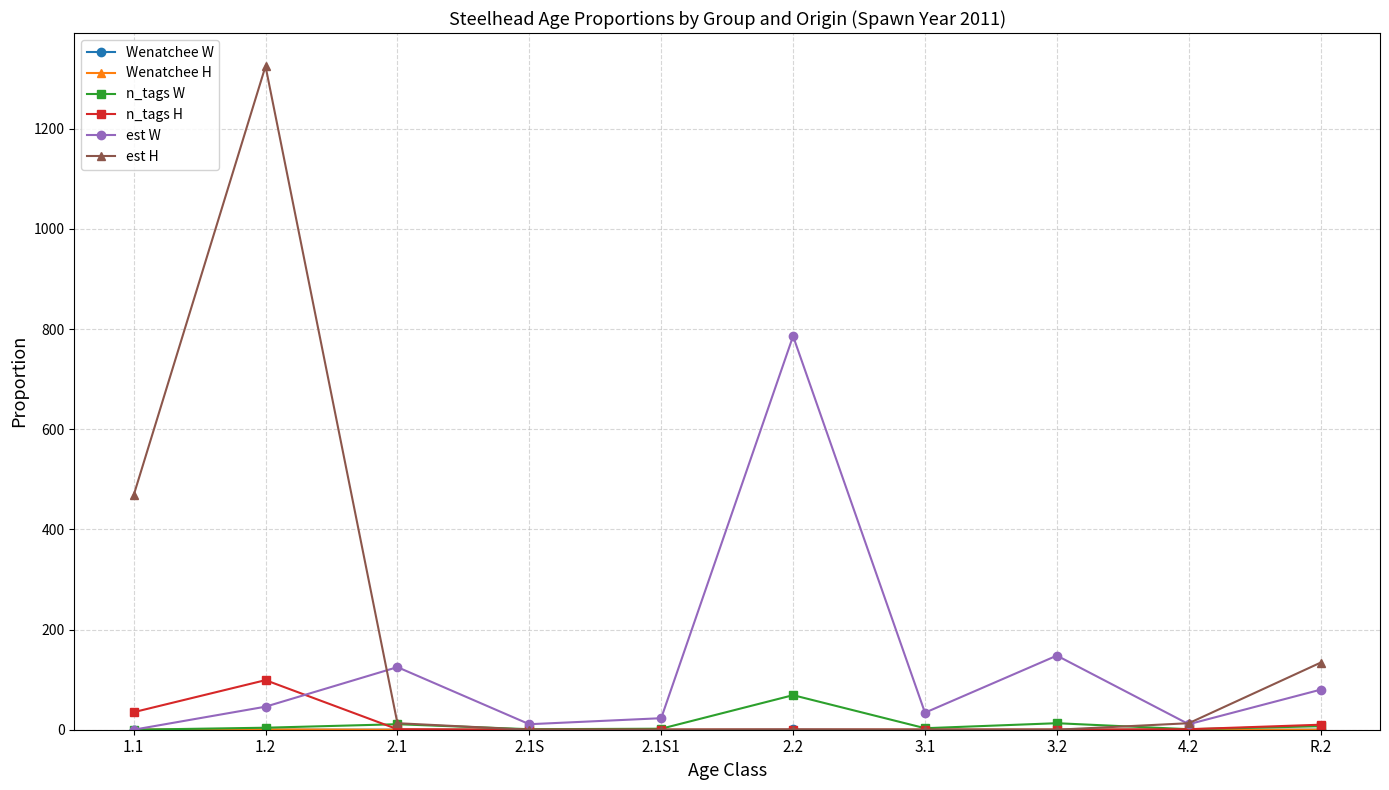

Which series changed the most between 2.1S and 3.2?

est W